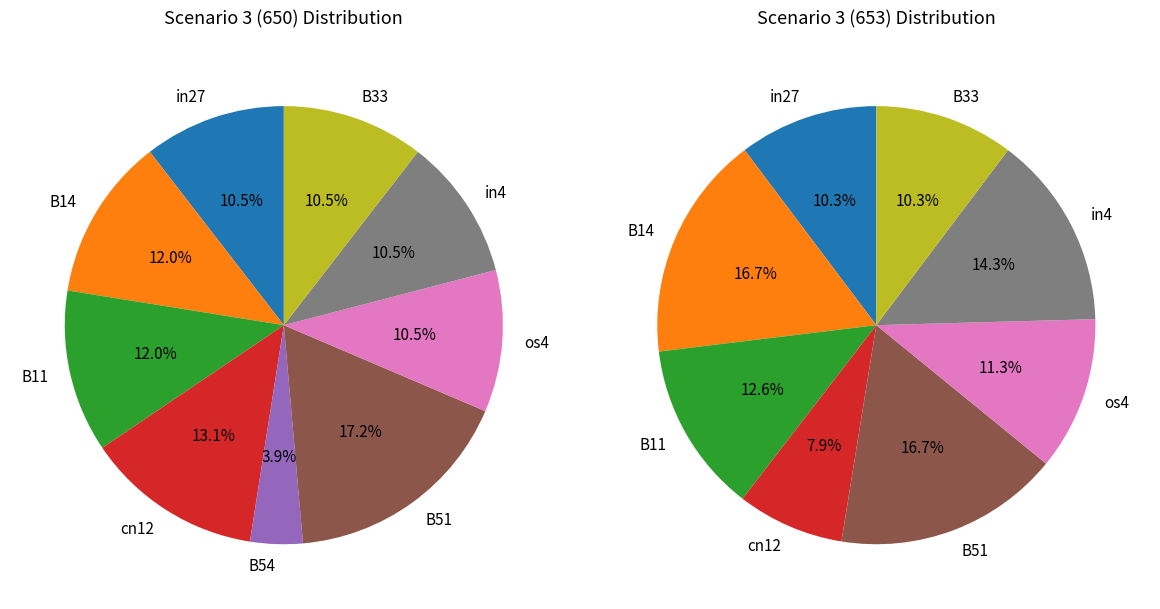

Which category has the smallest portion of the pie?

B54